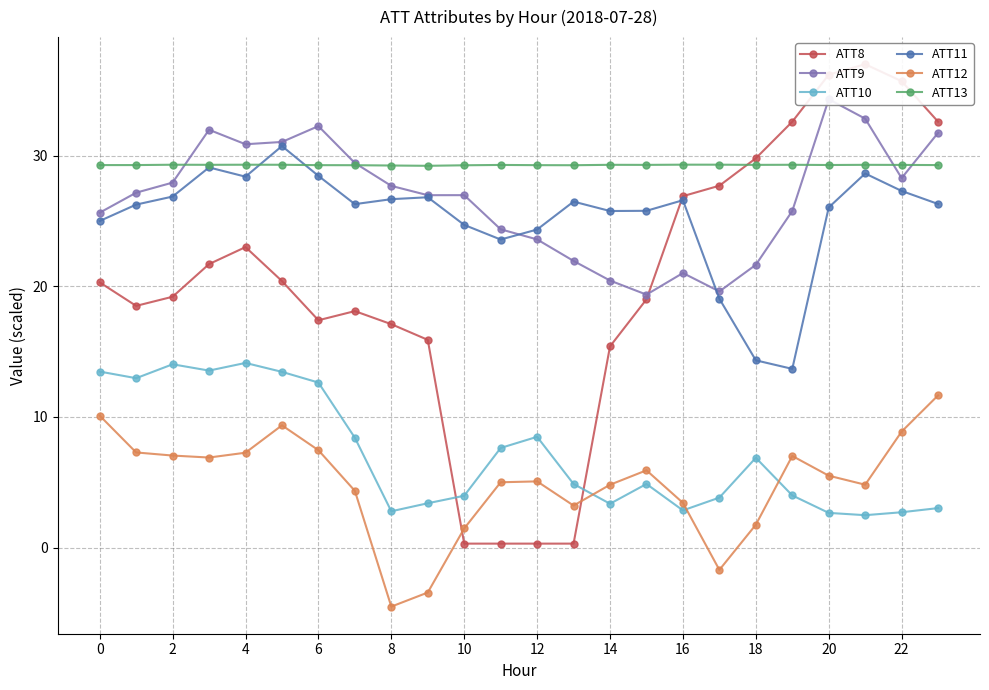

True or false: ATT10 has a value of 1.1 at 22.

False